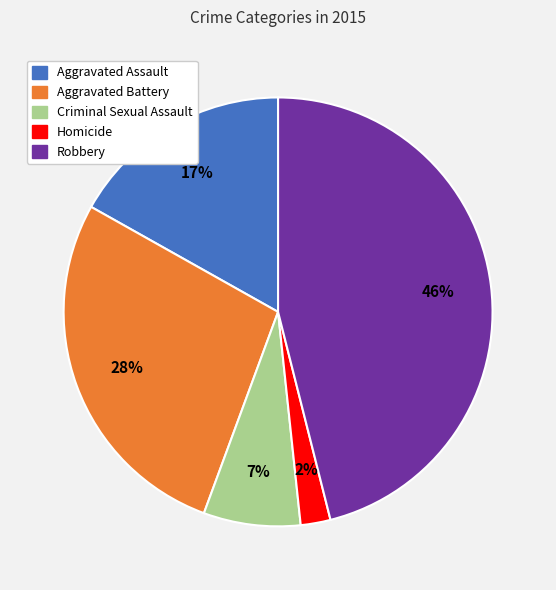

What is the ratio of the value at Aggravated Battery to the value at Robbery?

0.6